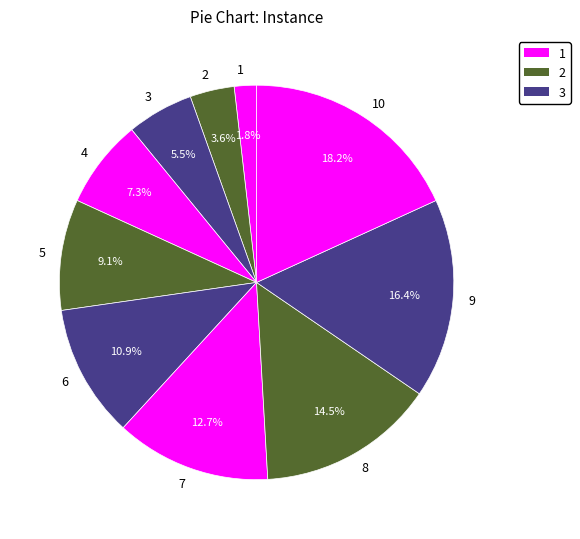

Does any single category account for the majority?

No